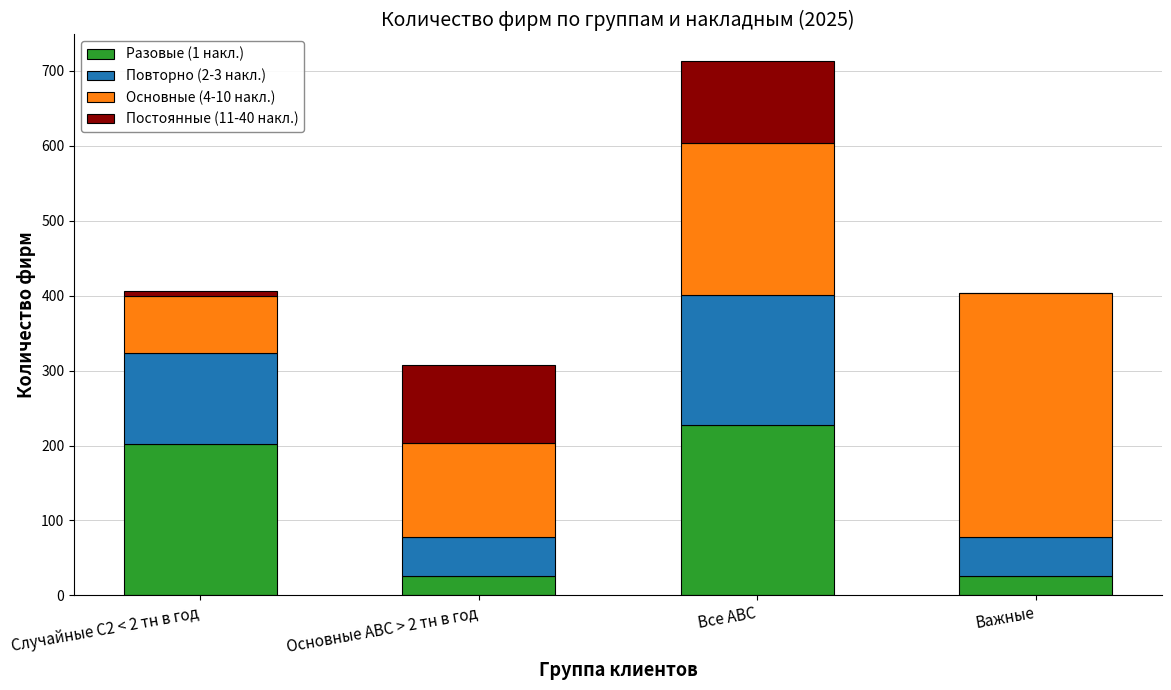

At which category is the sum across all series the highest?

Все АВС